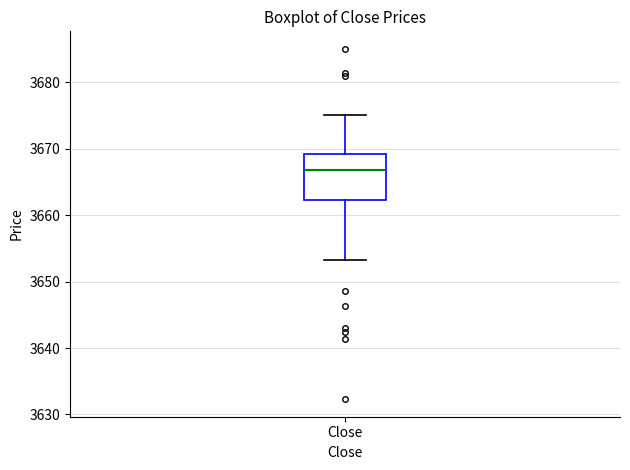

Transcribe this box plot: give where the median line is, the range the box spans, and where the two whiskers end, as read against the y-axis. The values are not printed on the chart, so give them approximately, as read against the axis.

median 3667, box 3662 to 3669, whiskers 3653 to 3675